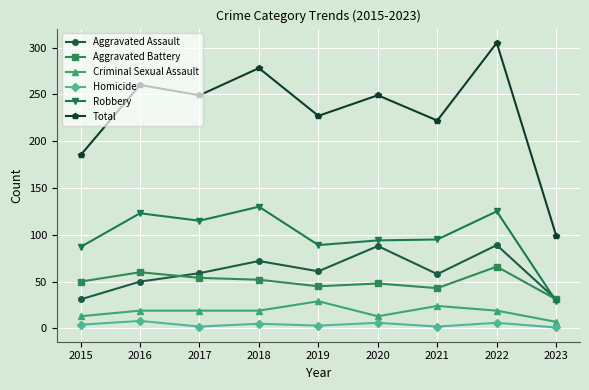

True or false: Criminal Sexual Assault and Aggravated Battery cross at least once.

False